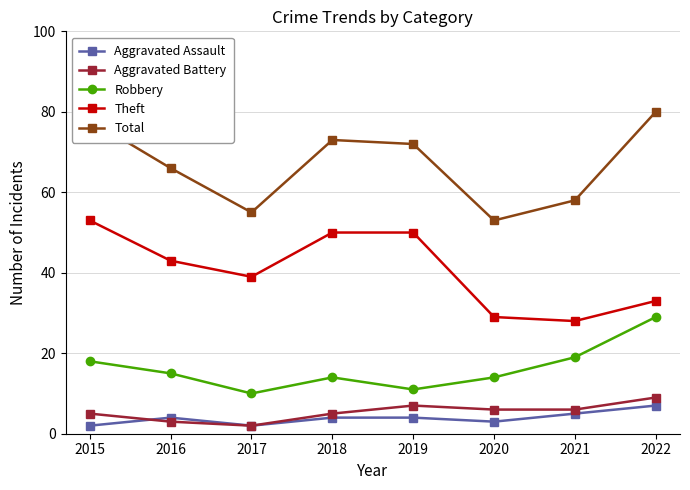

What is the difference between the highest and lowest values at 2018?

69